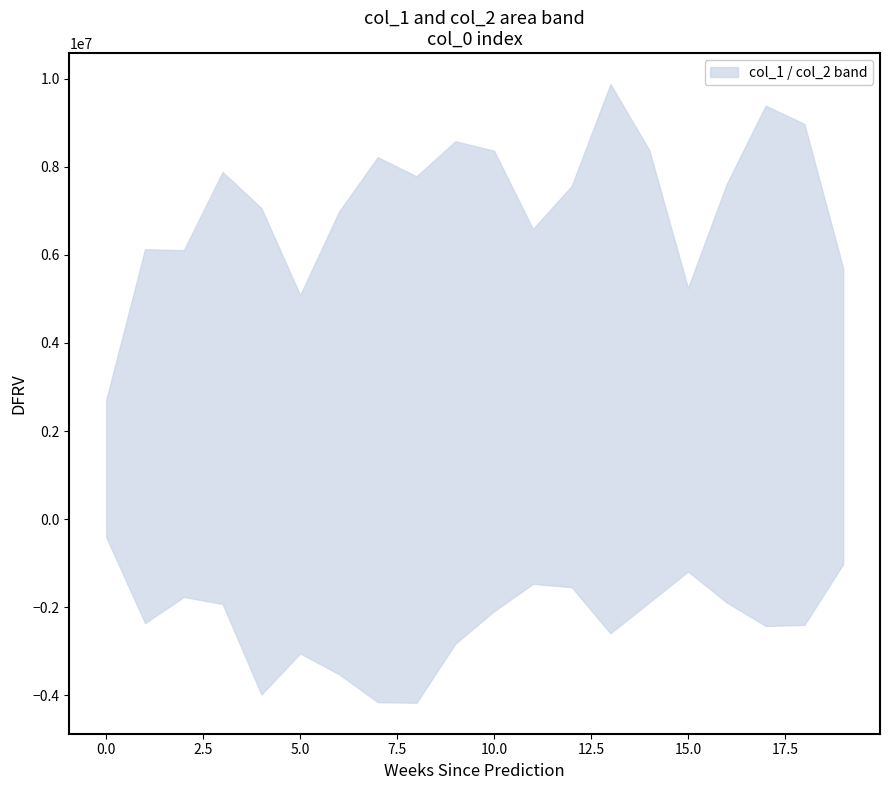

True or false: col_1 and col_2 intersect in this chart.

False